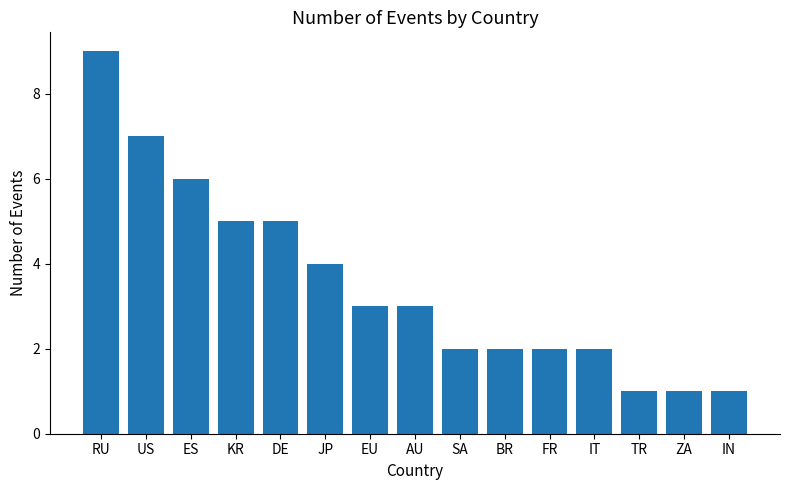

What is the label of the 5th bar from the left?

DE